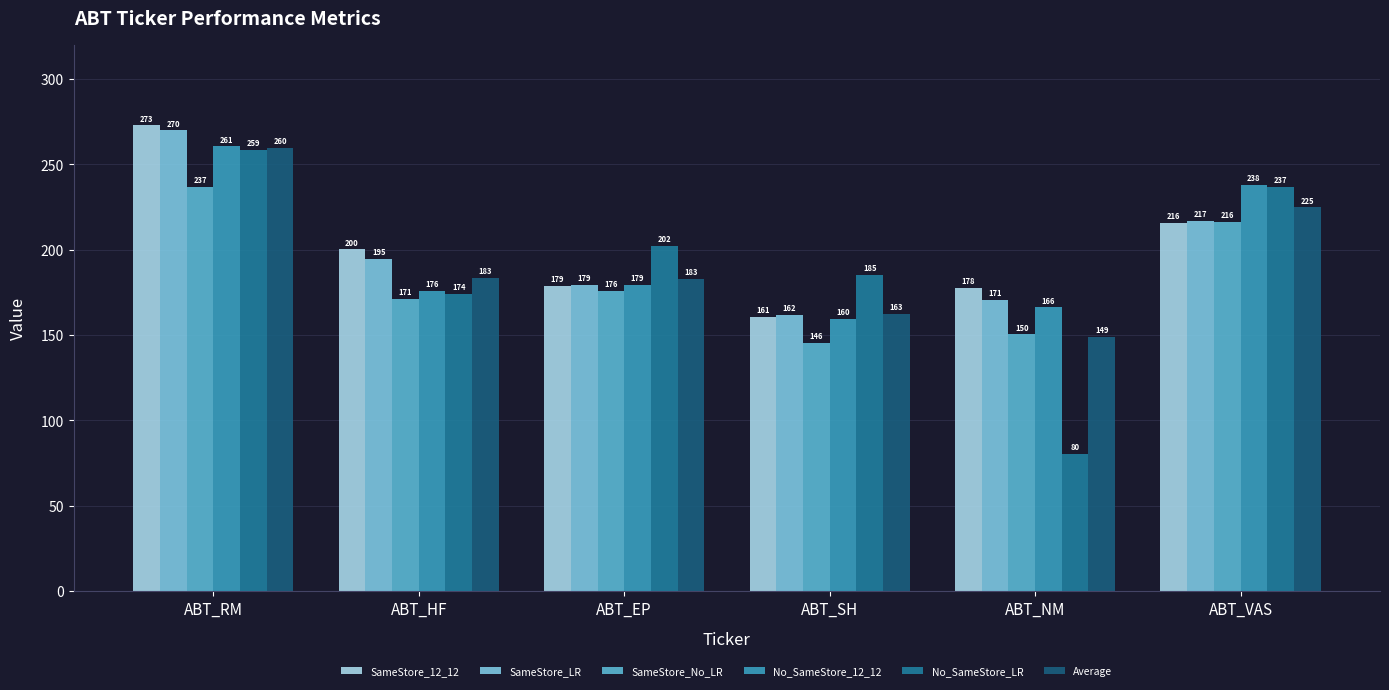

Which series has the largest total across all categories?

SameStore_12_12